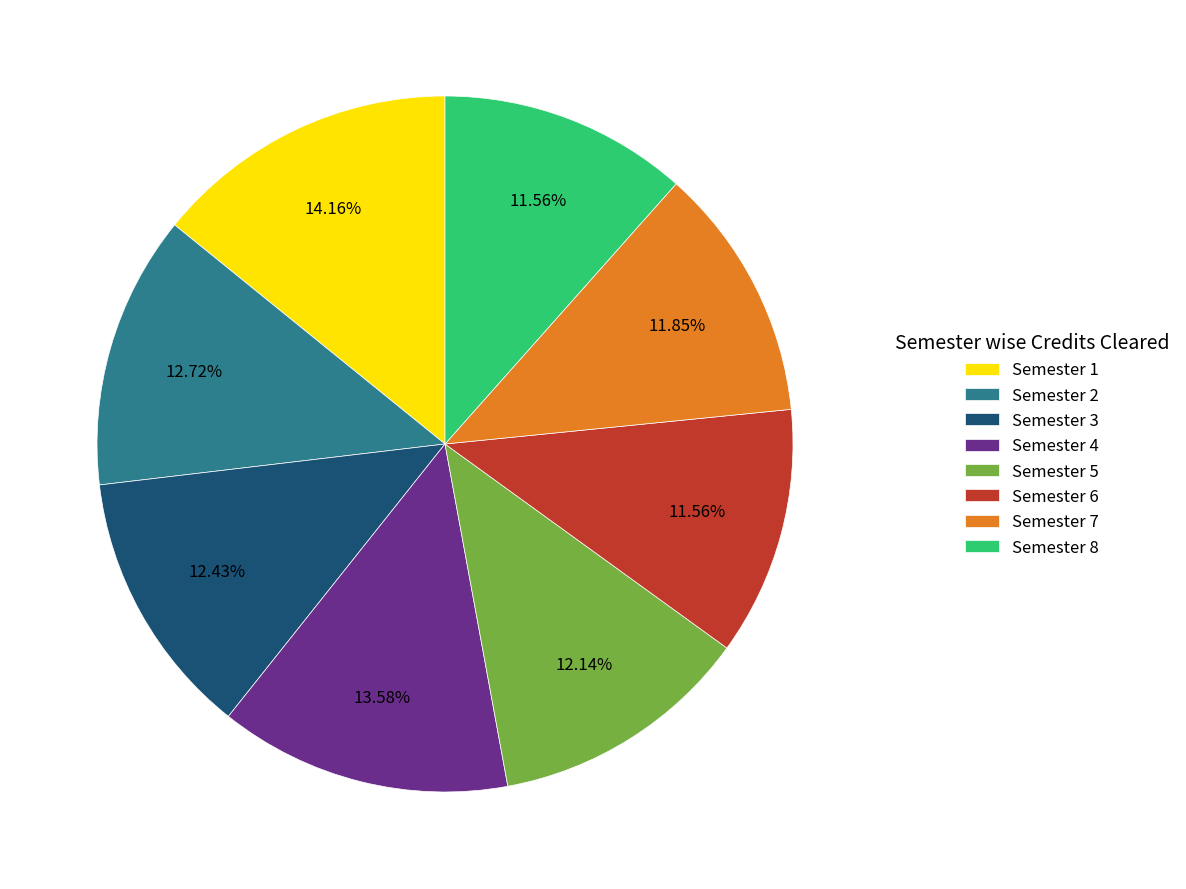

Approximately how many times larger is the value at Semester 1 compared to Semester 3?

1.1